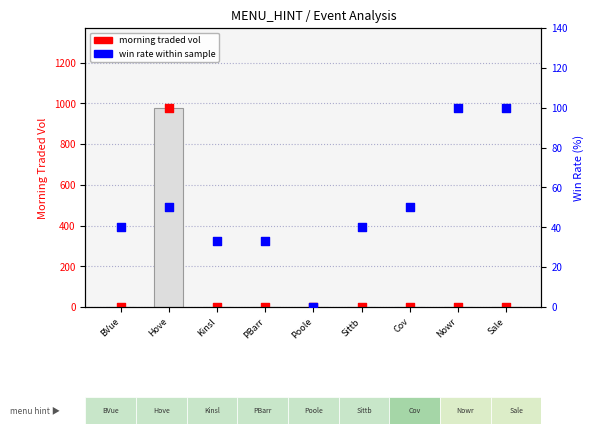

Which series has the largest total across all categories?

Morning Traded Vol